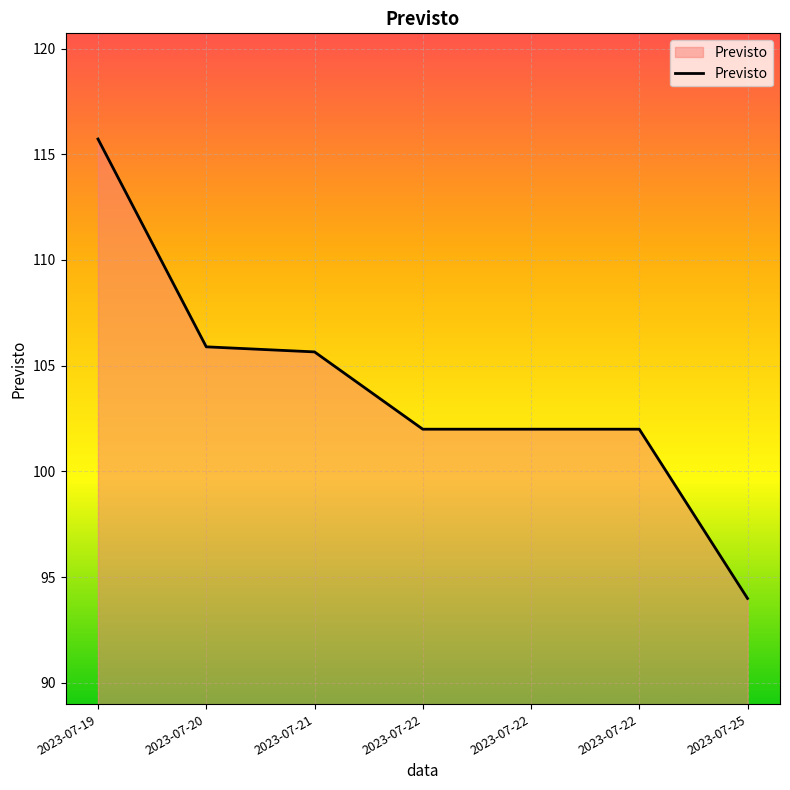

True or false: the data shows 36.7 at 2023-07-22.

False